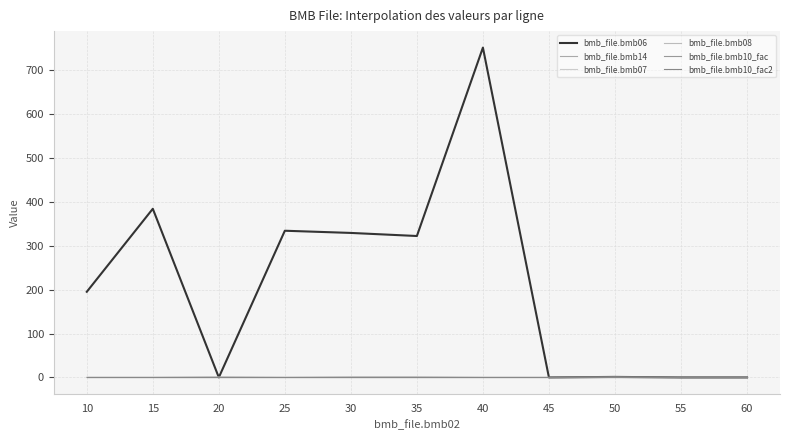

Which series has the widest spread of values?

bmb_file.bmb06